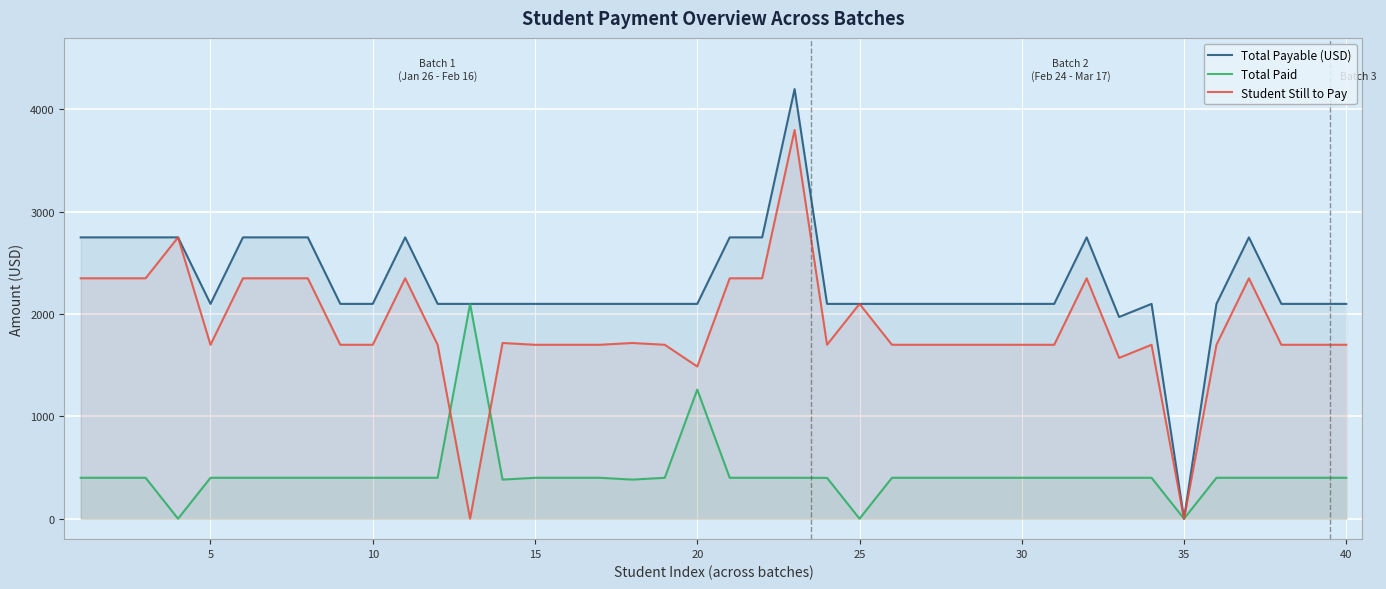

At how many categories does at least one series exceed 1346?

39